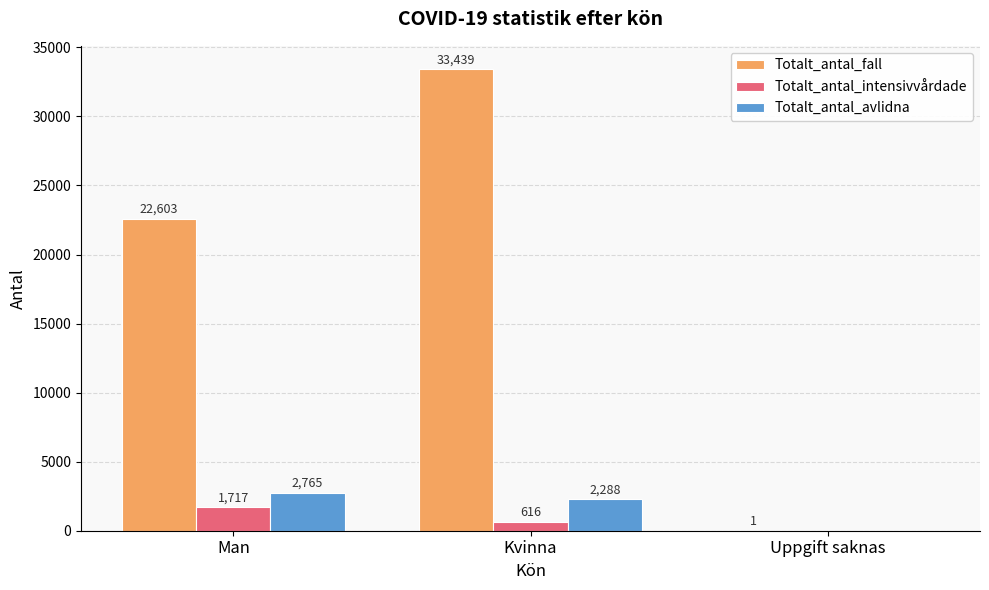

Reading left to right, transcribe all the data shown in this chart.

Totalt_antal_fall: Man=22603	Kvinna=33439	Uppgift saknas=1
Totalt_antal_intensivvårdade: Man=1717	Kvinna=616	Uppgift saknas=0
Totalt_antal_avlidna: Man=2765	Kvinna=2288	Uppgift saknas=0